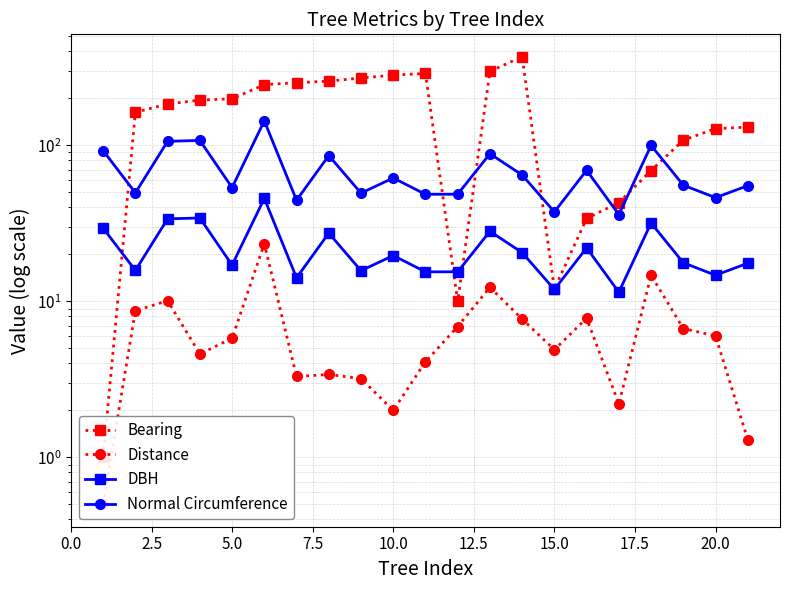

Count the number of data series in this chart.

4